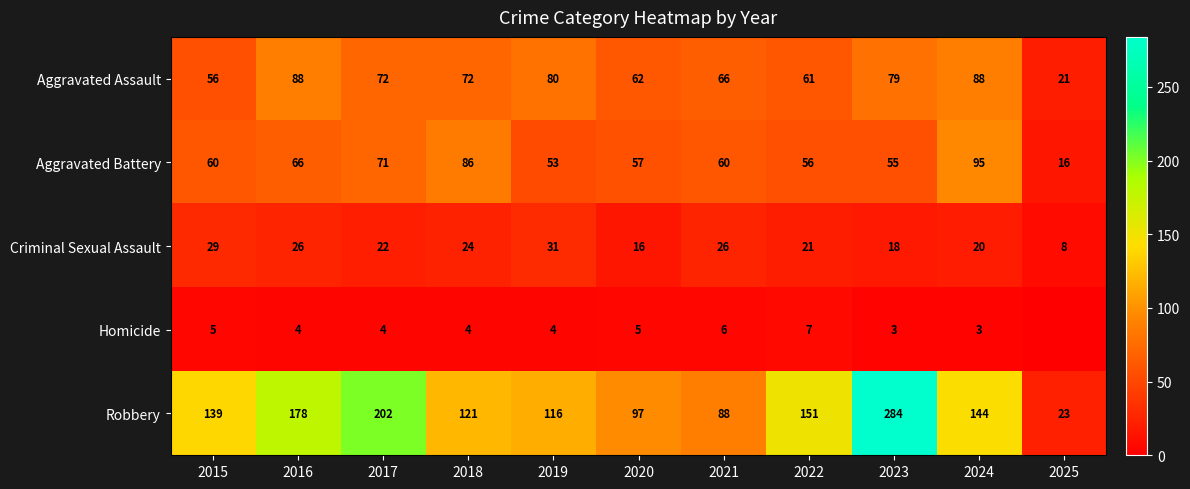

True or false: Aggravated Assault has a value of 21 at 2025.

True